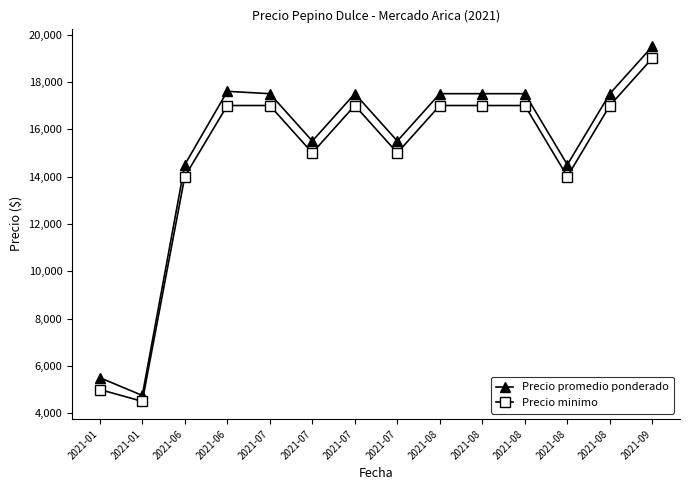

Is this an area chart (filled region under the line)?

No